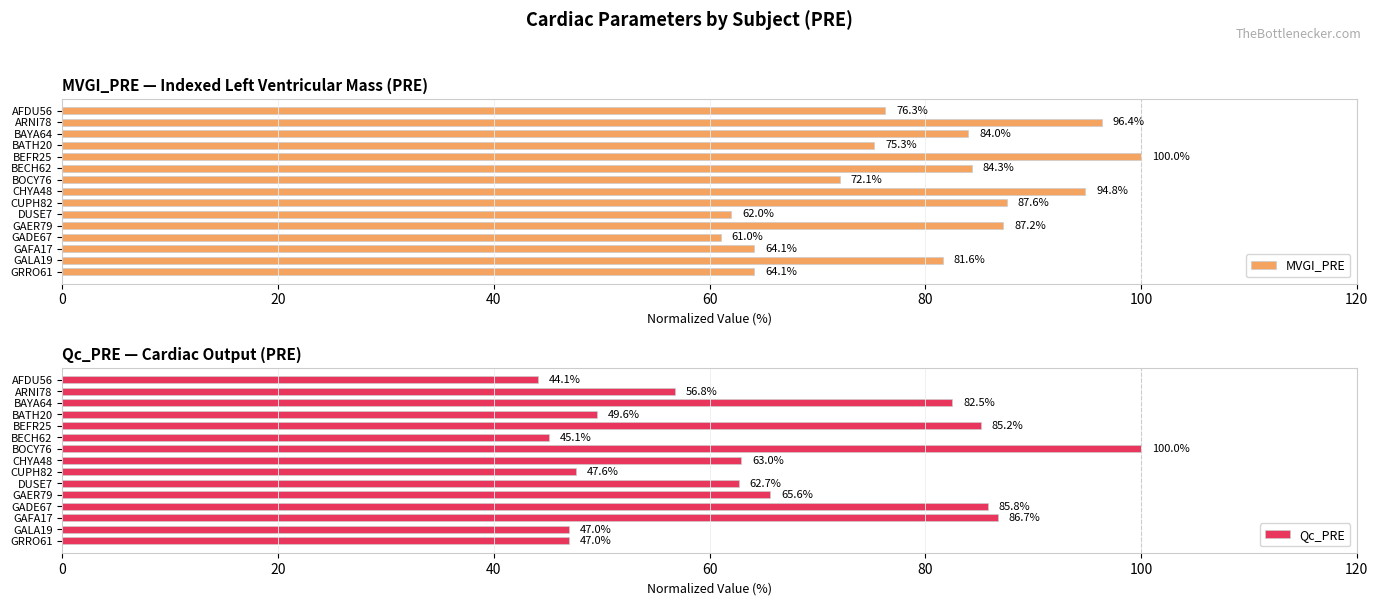

How many data points does each series have?

15